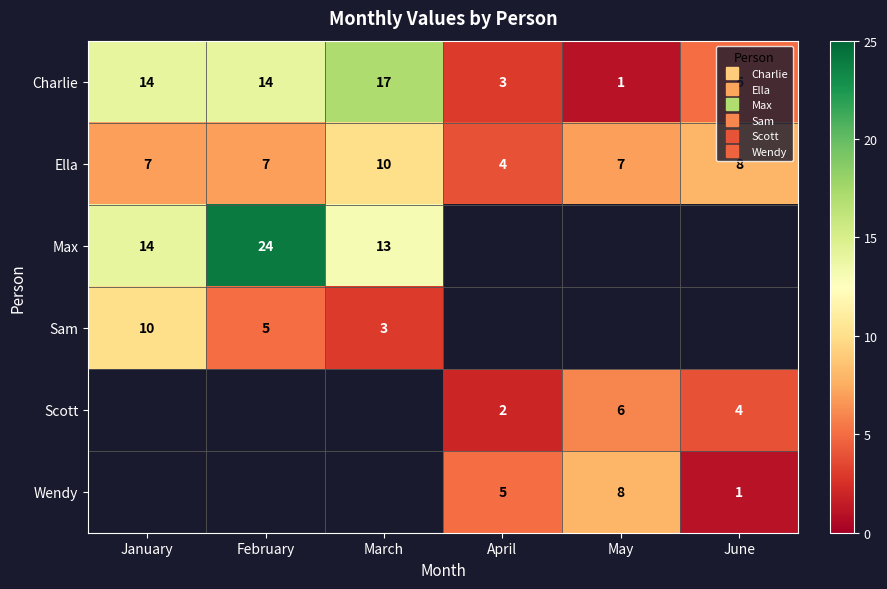

Is it true that Ella equals 7.0 at February?

True